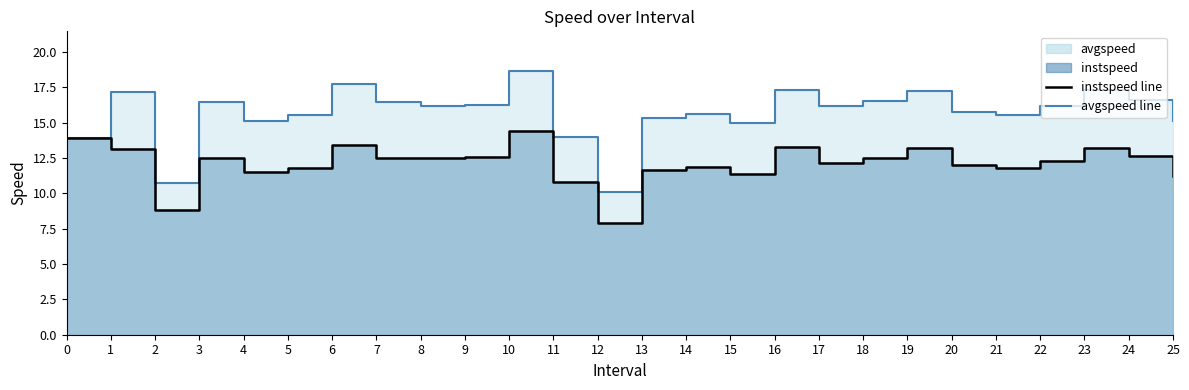

Does the chart display data point markers on the line(s)?

No